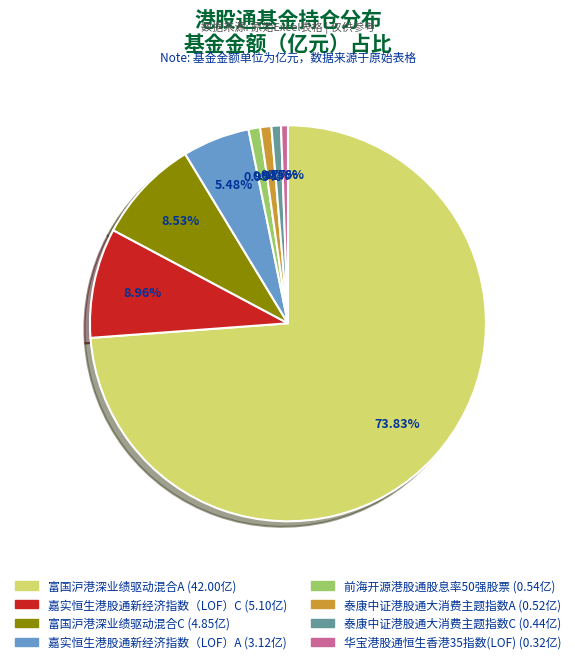

What percentage is the 泰康中证港股通大消费主题指数C slice, to the nearest percent?

1%